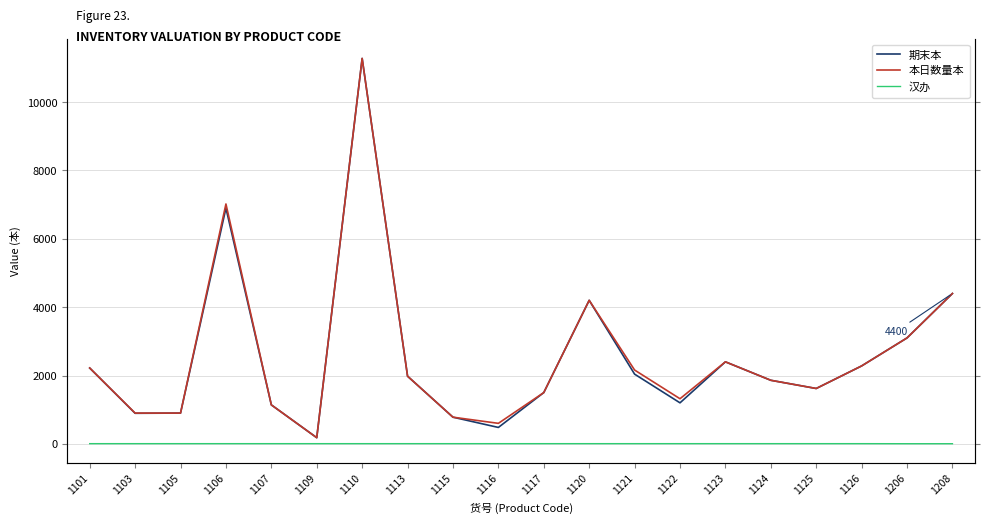

Which category has the lowest value in the 汉办 series?

1206